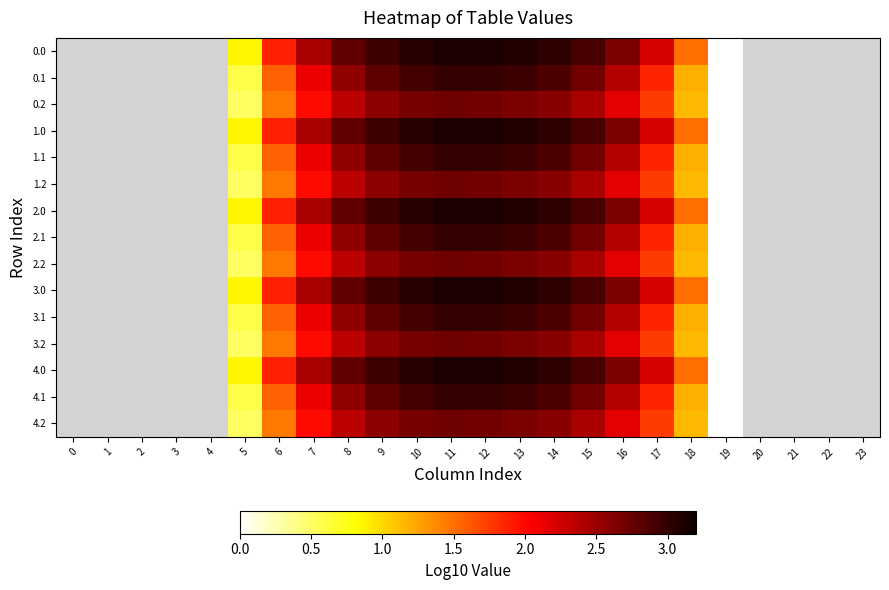

How many categories are shown in the chart?

24